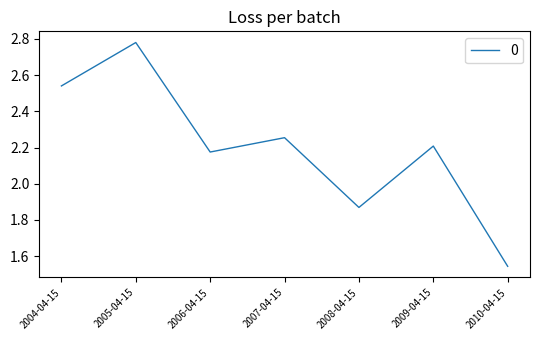

What position from the right is 2010-04-15?

1